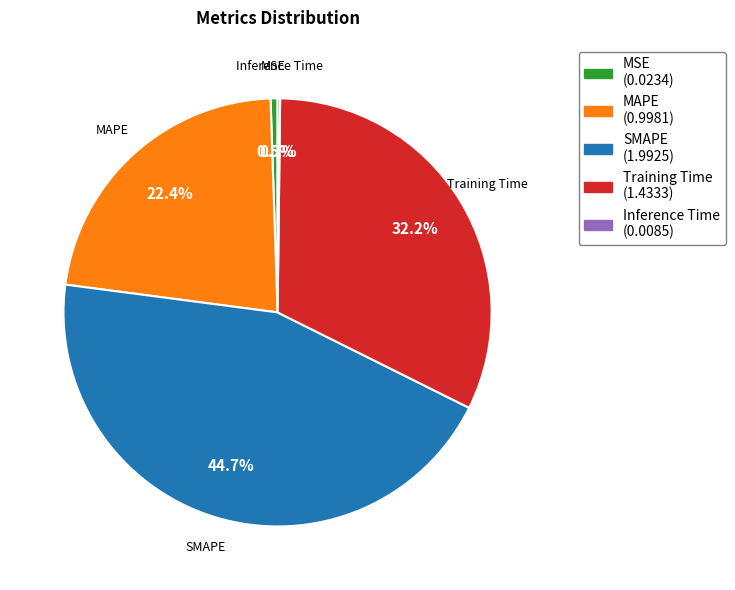

Is it true that MAPE is 22% of the pie?

True